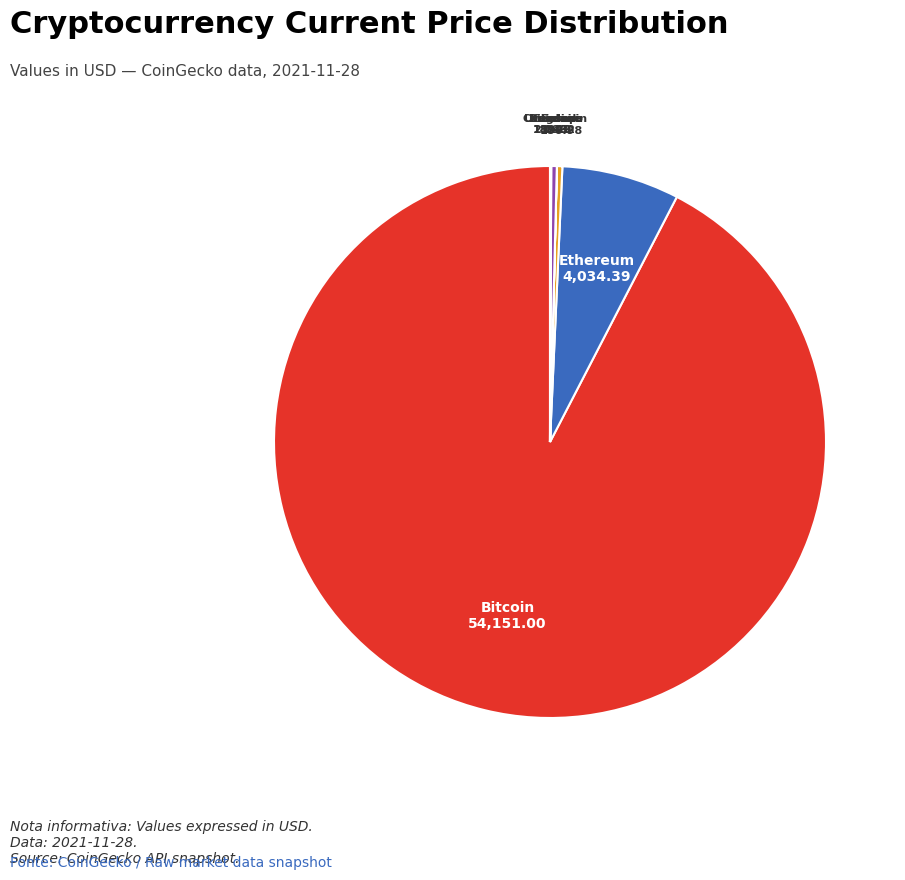

Which category has the biggest portion of the pie?

Bitcoin